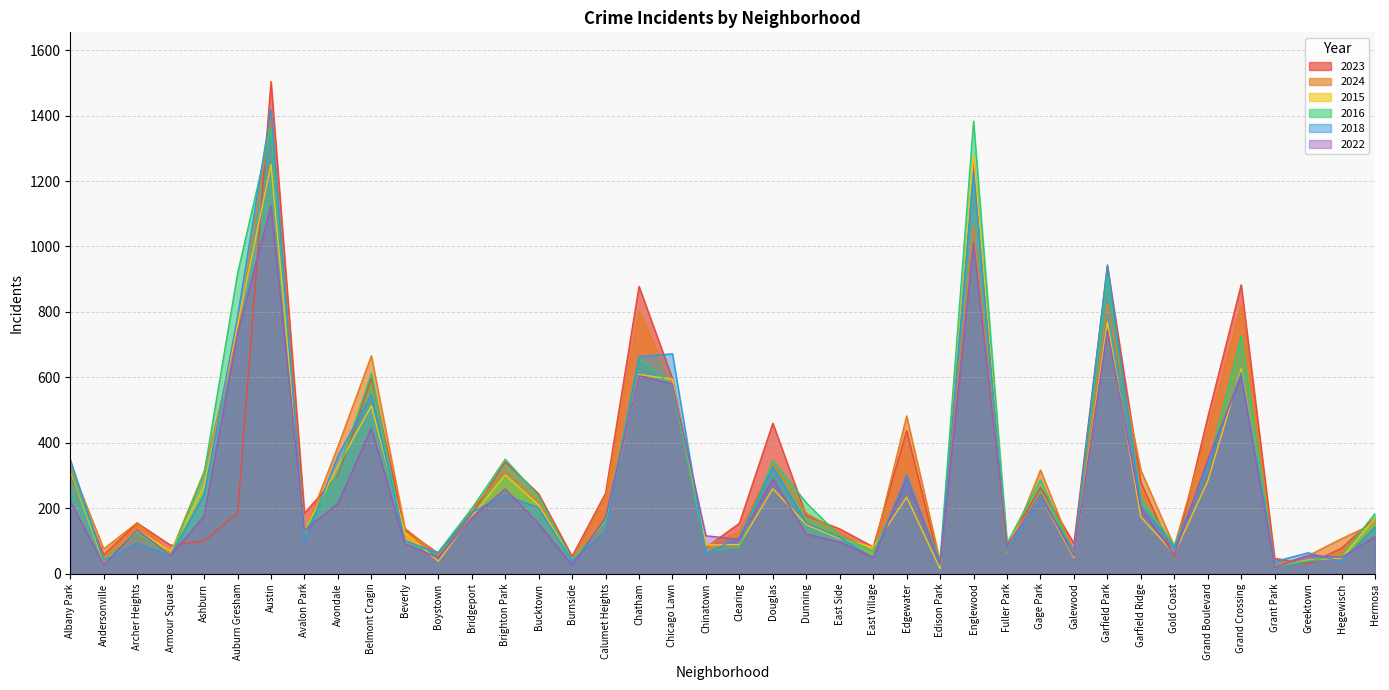

Reading left to right, what are all the values shown in this chart?

2023: Albany Park=302	Andersonville=58	Archer Heights=155	Armour Square=87	Ashburn=100	Auburn Gresham=185	Austin=1504	Avalon Park=185	Avondale=301	Belmont Cragin=597	Beverly=135	Boystown=62	Bridgeport=183	Brighton Park=342	Bucktown=244	Burnside=53	Calumet Heights=246	Chatham=878	Chicago Lawn=596	Chinatown=80	Clearing=154	Douglas=460	Dunning=177	East Side=137	East Village=82	Edgewater=437	Edison Park=23	Englewood=1264	Fuller Park=87	Gage Park=264	Galewood=93	Garfield Park=940	Garfield Ridge=280	Gold Coast=52	Grand Boulevard=478	Grand Crossing=883	Grant Park=47	Greektown=30	Hegewisch=78	Hermosa=171
2024: Albany Park=332	Andersonville=76	Archer Heights=156	Armour Square=64	Ashburn=312	Auburn Gresham=734	Austin=1393	Avalon Park=126	Avondale=389	Belmont Cragin=666	Beverly=139	Boystown=57	Bridgeport=199	Brighton Park=315	Bucktown=218	Burnside=41	Calumet Heights=235	Chatham=805	Chicago Lawn=576	Chinatown=83	Clearing=128	Douglas=336	Dunning=185	East Side=126	East Village=68	Edgewater=482	Edison Park=37	Englewood=1062	Fuller Park=62	Gage Park=317	Galewood=62	Garfield Park=824	Garfield Ridge=316	Gold Coast=84	Grand Boulevard=439	Grand Crossing=821	Grant Park=25	Greektown=55	Hegewisch=107	Hermosa=155
2015: Albany Park=314	Andersonville=35	Archer Heights=133	Armour Square=69	Ashburn=266	Auburn Gresham=761	Austin=1251	Avalon Park=131	Avondale=329	Belmont Cragin=513	Beverly=126	Boystown=38	Bridgeport=175	Brighton Park=302	Bucktown=210	Burnside=42	Calumet Heights=161	Chatham=609	Chicago Lawn=594	Chinatown=88	Clearing=89	Douglas=260	Dunning=150	East Side=107	East Village=81	Edgewater=234	Edison Park=15	Englewood=1282	Fuller Park=94	Gage Park=236	Galewood=49	Garfield Park=769	Garfield Ridge=174	Gold Coast=61	Grand Boulevard=283	Grand Crossing=626	Grant Park=22	Greektown=42	Hegewisch=48	Hermosa=170
2016: Albany Park=321	Andersonville=42	Archer Heights=125	Armour Square=54	Ashburn=307	Auburn Gresham=918	Austin=1362	Avalon Park=126	Avondale=309	Belmont Cragin=612	Beverly=91	Boystown=66	Bridgeport=199	Brighton Park=350	Bucktown=237	Burnside=43	Calumet Heights=161	Chatham=657	Chicago Lawn=575	Chinatown=67	Clearing=82	Douglas=346	Dunning=217	East Side=115	East Village=69	Edgewater=287	Edison Park=44	Englewood=1383	Fuller Park=93	Gage Park=287	Galewood=56	Garfield Park=908	Garfield Ridge=232	Gold Coast=86	Grand Boulevard=325	Grand Crossing=727	Grant Park=24	Greektown=39	Hegewisch=55	Hermosa=184
2018: Albany Park=349	Andersonville=39	Archer Heights=94	Armour Square=54	Ashburn=242	Auburn Gresham=786	Austin=1418	Avalon Park=98	Avondale=360	Belmont Cragin=547	Beverly=101	Boystown=63	Bridgeport=187	Brighton Park=241	Bucktown=201	Burnside=39	Calumet Heights=131	Chatham=664	Chicago Lawn=672	Chinatown=62	Clearing=111	Douglas=327	Dunning=155	East Side=111	East Village=48	Edgewater=302	Edison Park=26	Englewood=1228	Fuller Park=70	Gage Park=232	Galewood=69	Garfield Park=944	Garfield Ridge=210	Gold Coast=80	Grand Boulevard=331	Grand Crossing=615	Grant Park=37	Greektown=64	Hegewisch=37	Hermosa=143
2022: Albany Park=221	Andersonville=28	Archer Heights=134	Armour Square=56	Ashburn=176	Auburn Gresham=734	Austin=1124	Avalon Park=133	Avondale=214	Belmont Cragin=445	Beverly=92	Boystown=49	Bridgeport=171	Brighton Park=259	Bucktown=153	Burnside=26	Calumet Heights=172	Chatham=605	Chicago Lawn=580	Chinatown=116	Clearing=105	Douglas=290	Dunning=121	East Side=97	East Village=50	Edgewater=289	Edison Park=32	Englewood=1011	Fuller Park=85	Gage Park=241	Galewood=54	Garfield Park=745	Garfield Ridge=200	Gold Coast=59	Grand Boulevard=348	Grand Crossing=603	Grant Park=19	Greektown=56	Hegewisch=50	Hermosa=113